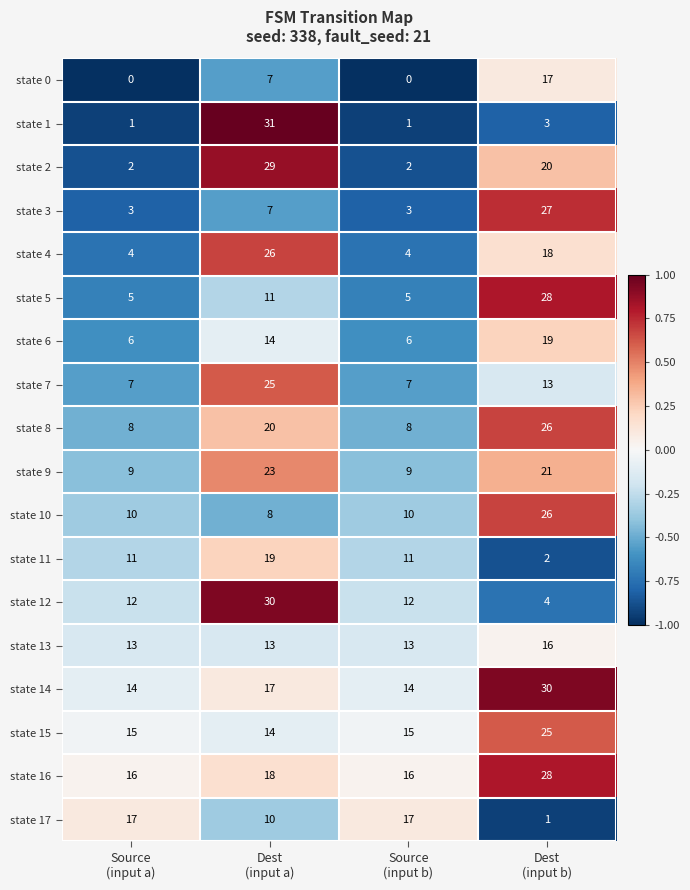

What is the maximum value shown in the chart?

31